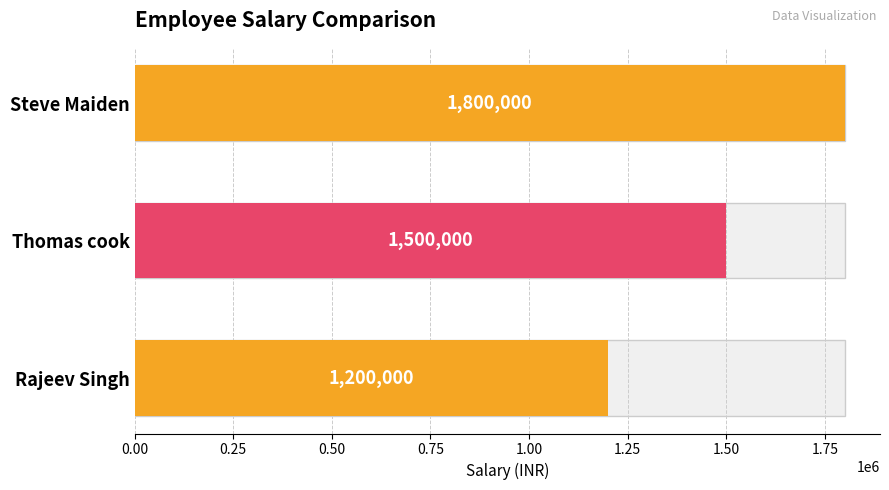

Reading left to right, list all the values displayed in this chart.

1200000	1500000	1800000